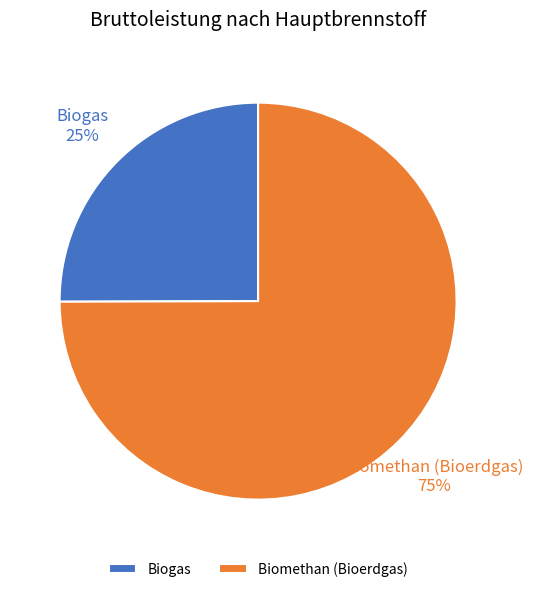

How many slices are in this pie chart?

2